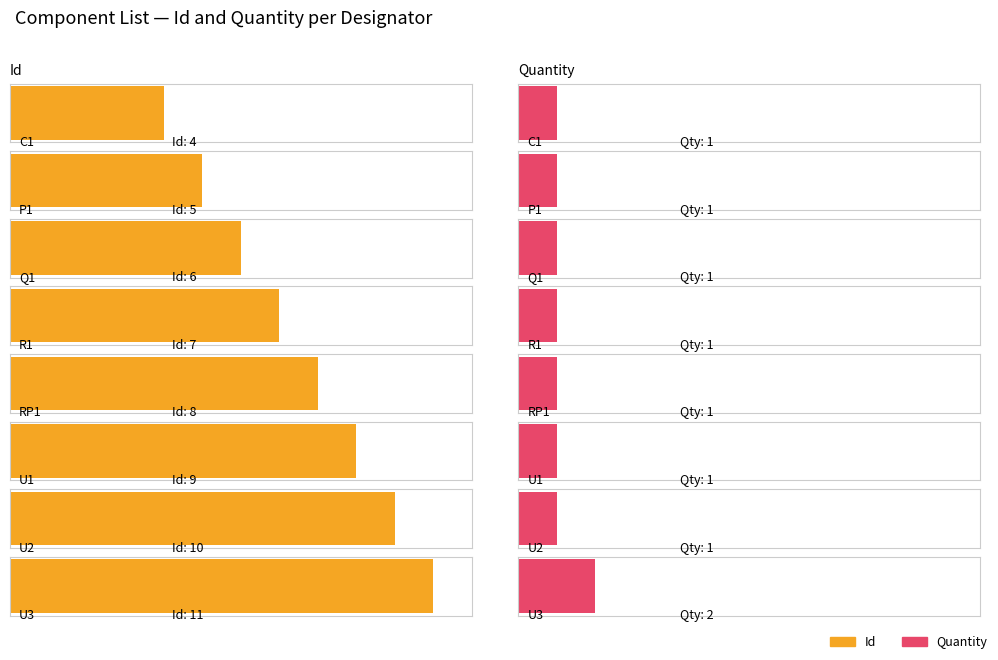

Read the Id value at U1.

9